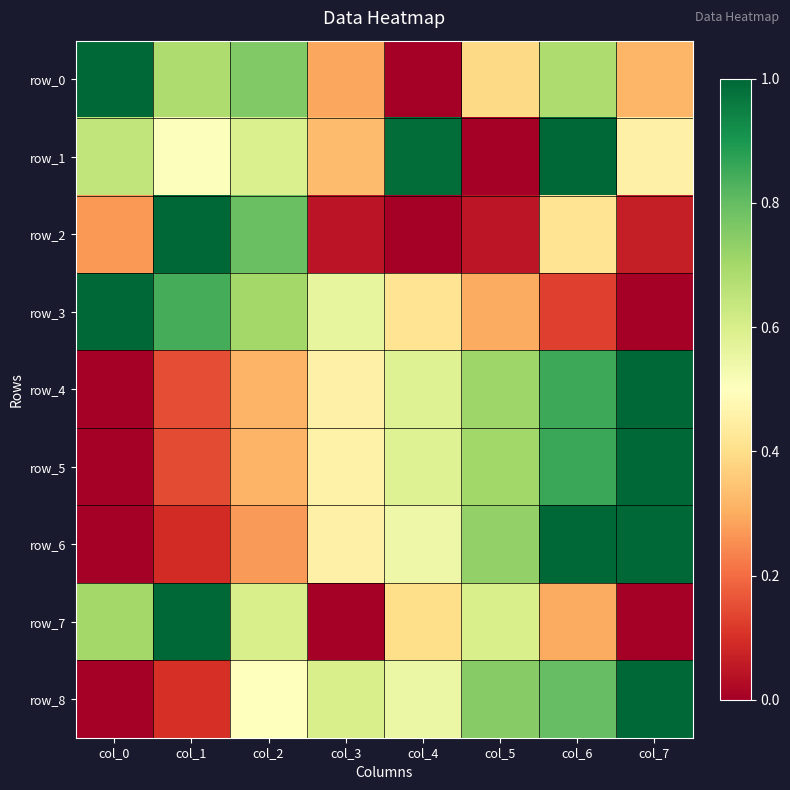

What is the difference between the highest and lowest values at col_1?

0.9